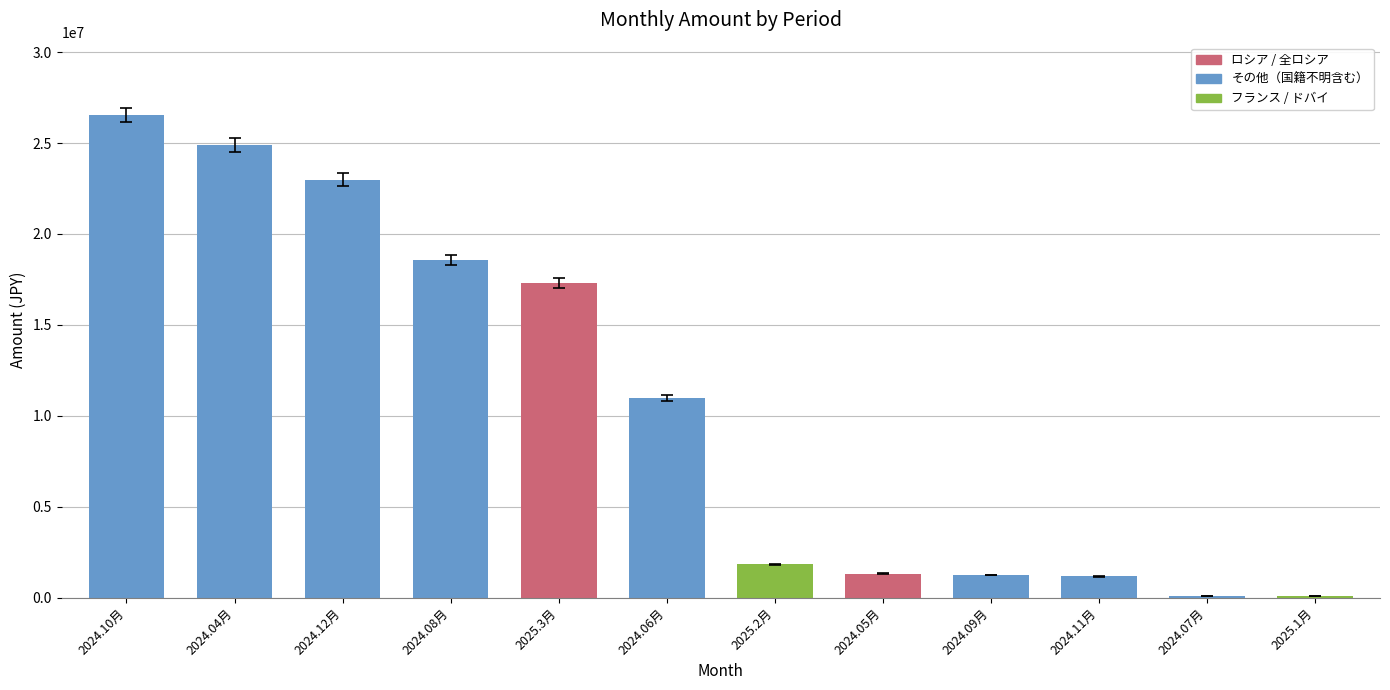

At which category does the chart reach its peak across all series?

2024.10月